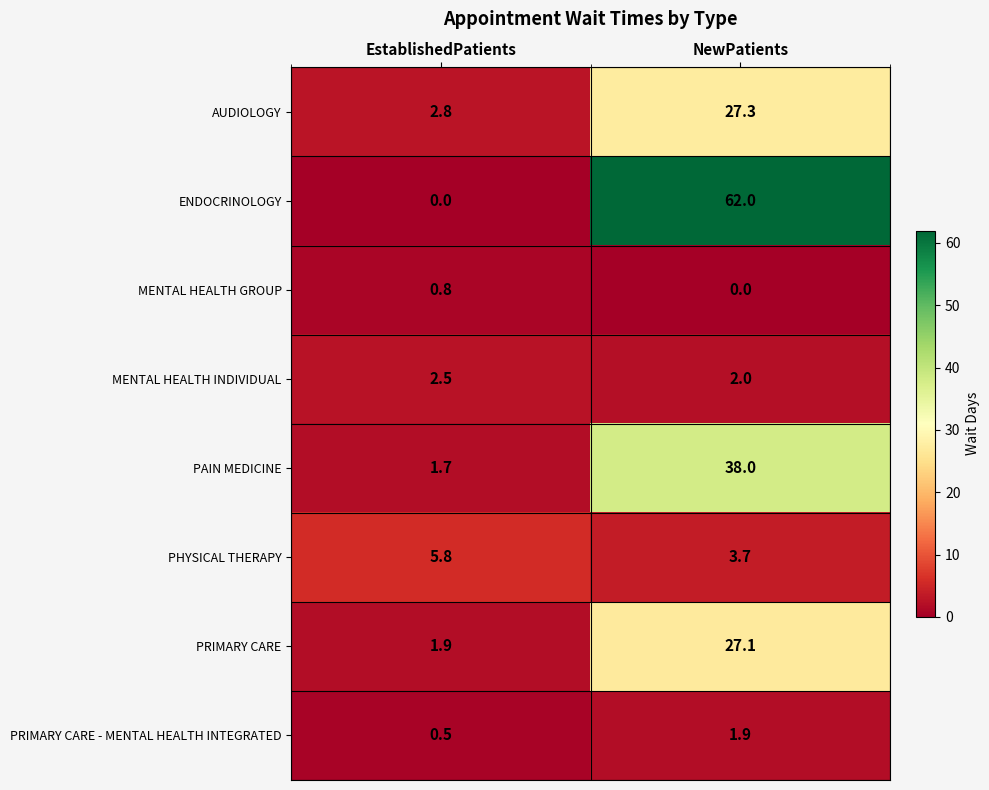

Which series has the largest range (max minus min)?

ENDOCRINOLOGY